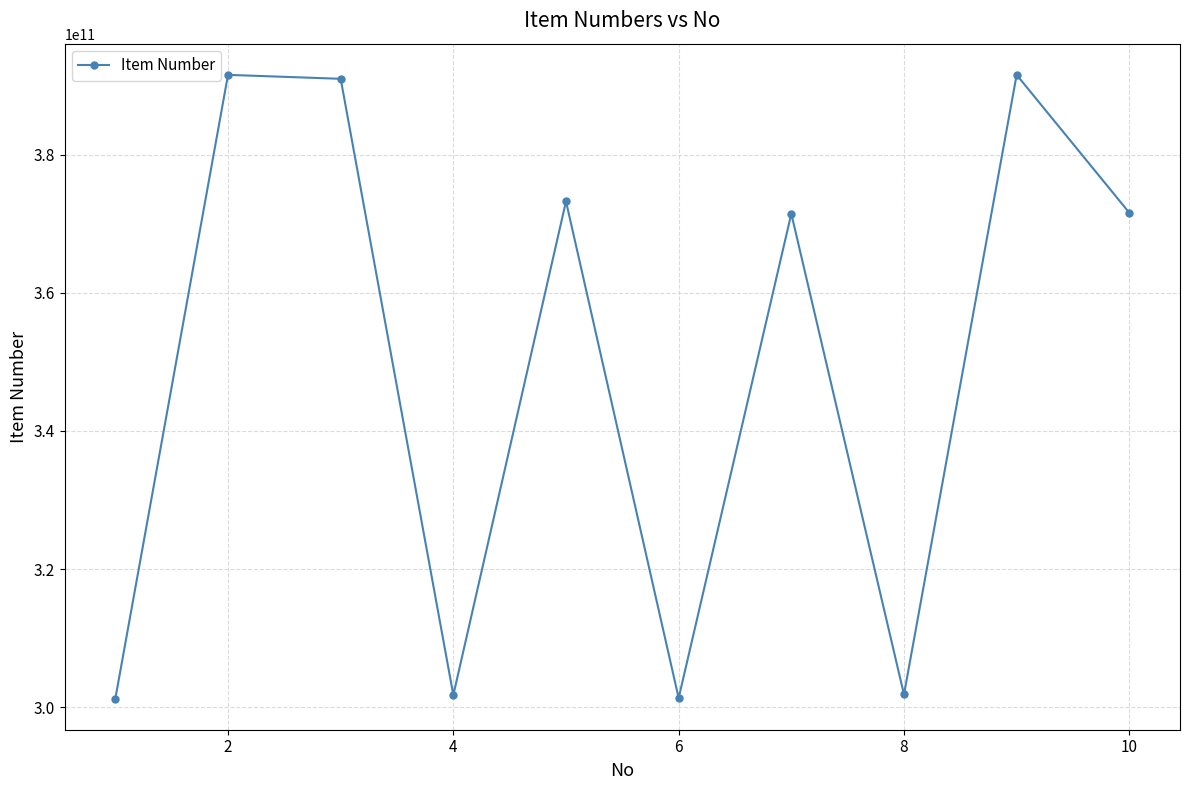

What is the difference between the second highest and second lowest values?

90168474558